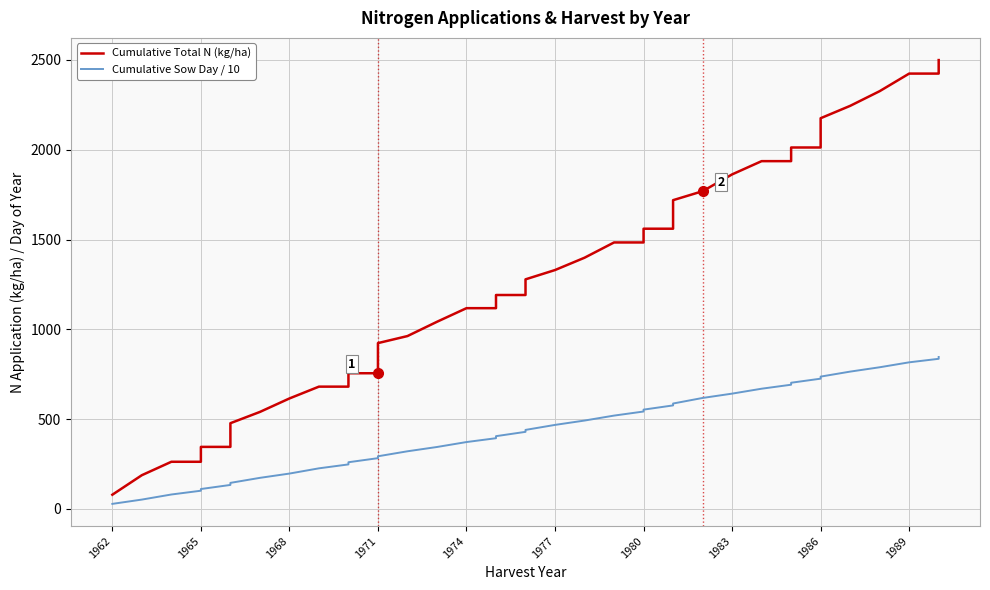

Is the value of Cumulative Total N (kg/ha) at 22 greater than the value of Cumulative Sow Day / 10 at 1986?

Yes